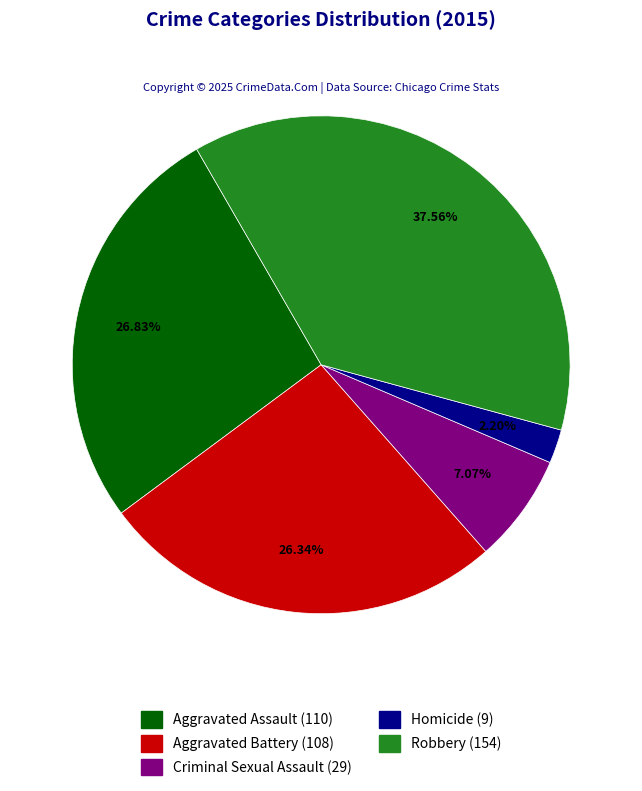

How much of the chart is everything except Robbery?

62.4%